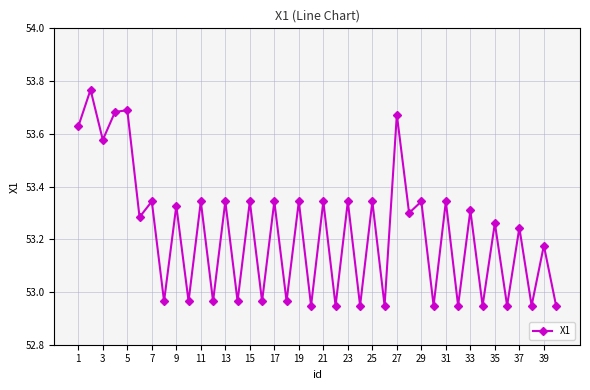

How many interior local peaks (higher than both neighbors) does the data have?

19